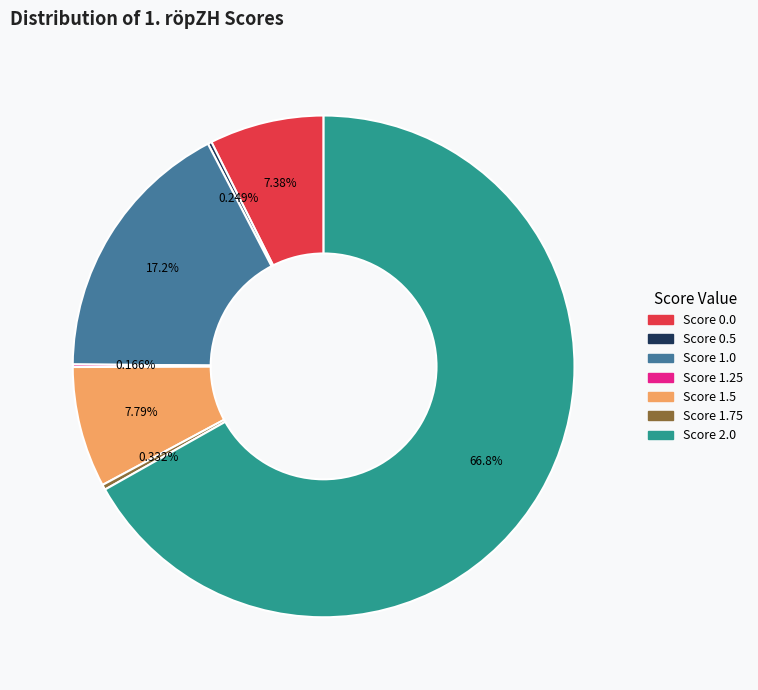

Is there any slice that represents more than half of the pie?

Yes